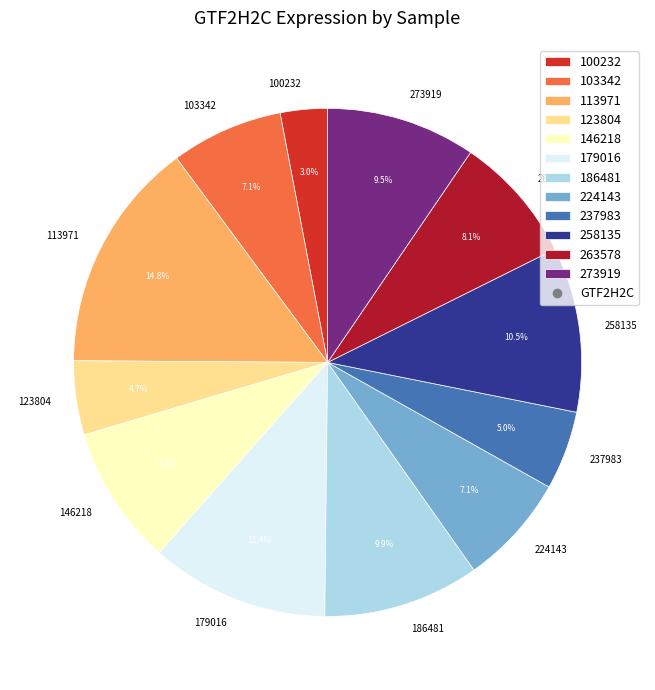

How many slices are in this pie chart?

12